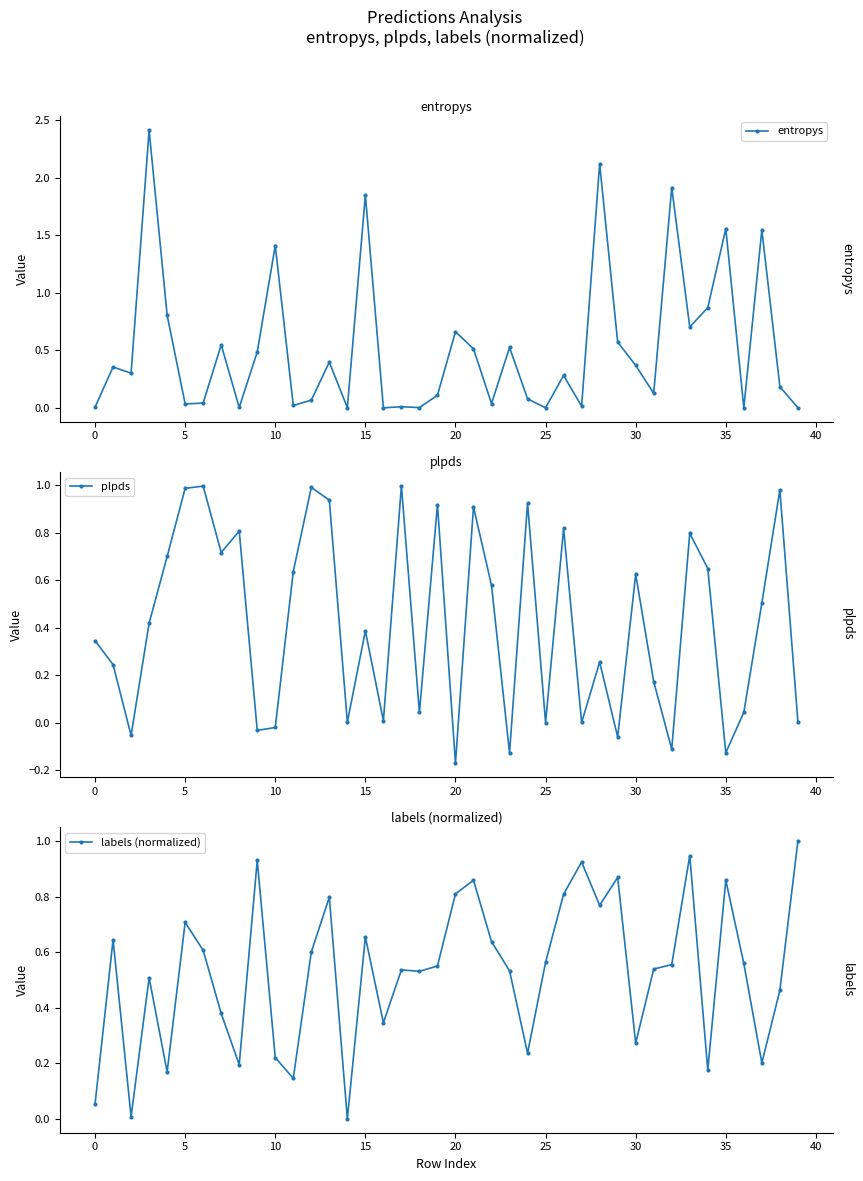

True or false: entropys has more than 2 points higher than both neighbors.

True